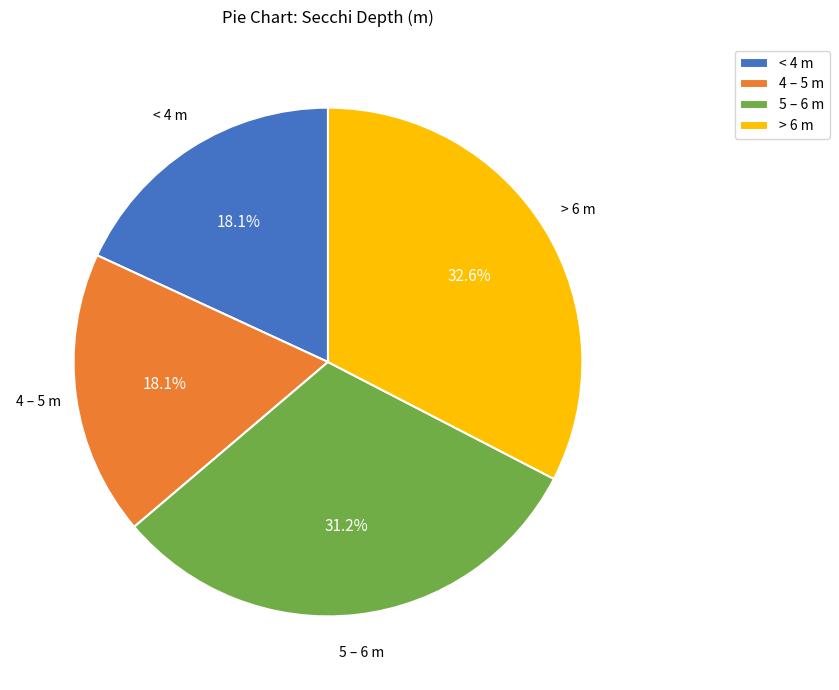

How many segments does this pie chart have?

4